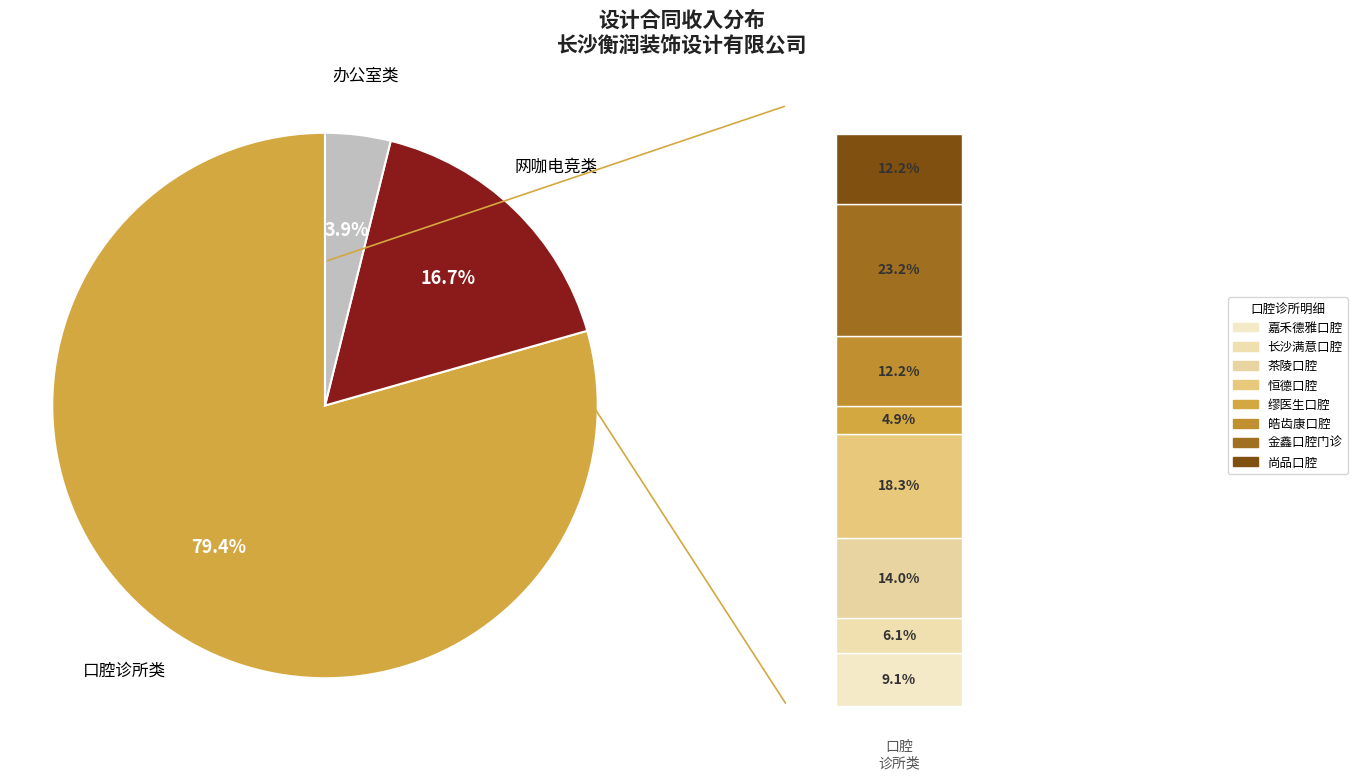

Approximately how many times larger is the value at 皓齿康口腔 compared to 金鑫口腔门诊?

0.5